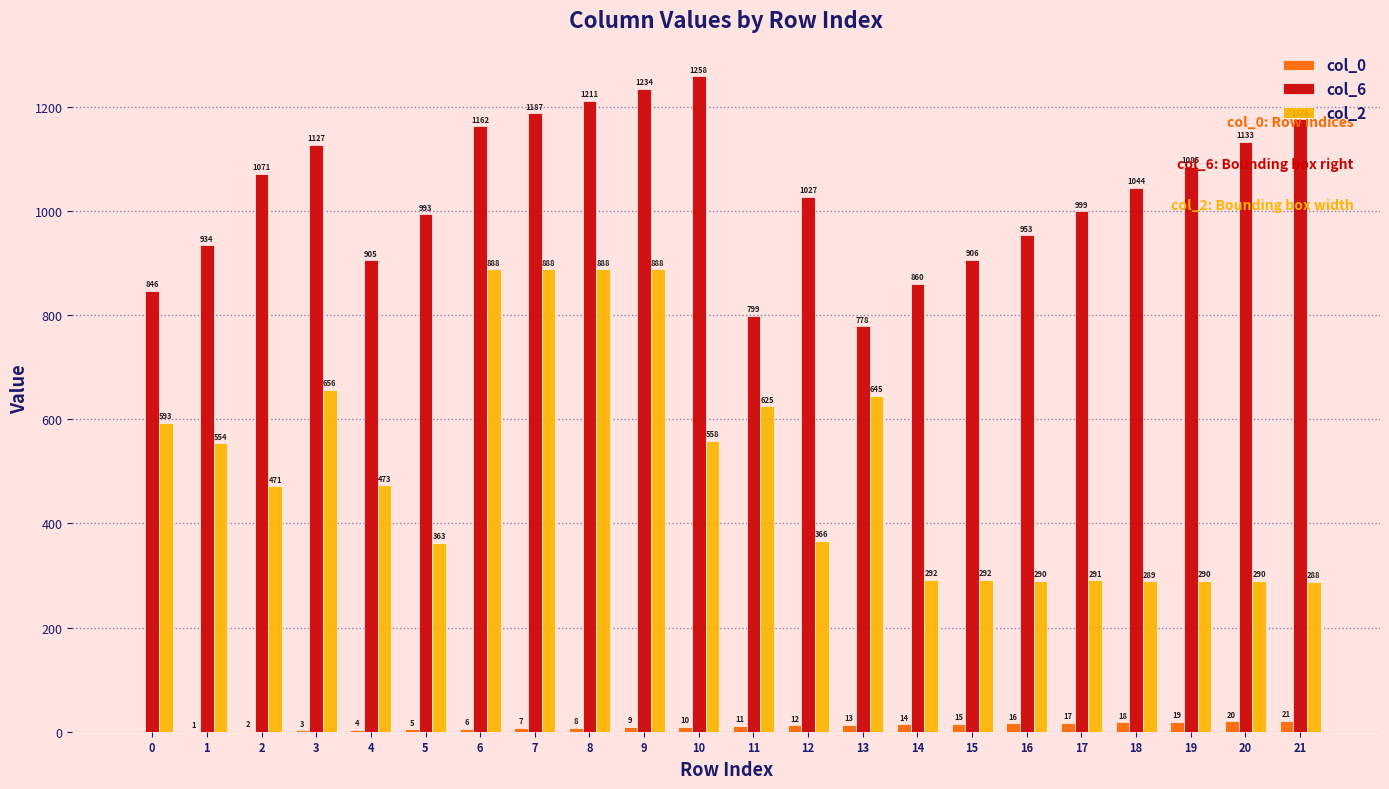

Is it true that col_6 equals 934 at 1?

True